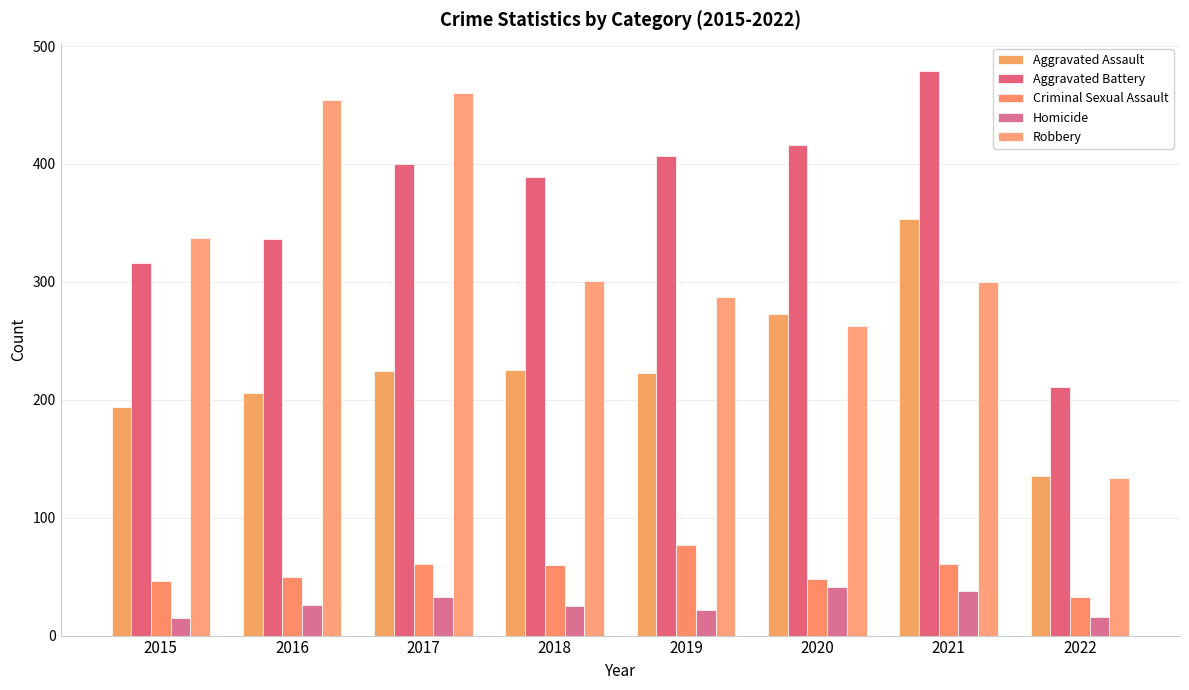

Reading left to right, list all the values displayed in this chart.

Aggravated Assault: 2015=194	2016=206	2017=224	2018=225	2019=223	2020=273	2021=353	2022=135
Aggravated Battery: 2015=316	2016=336	2017=400	2018=389	2019=407	2020=416	2021=479	2022=211
Criminal Sexual Assault: 2015=46	2016=50	2017=61	2018=60	2019=77	2020=48	2021=61	2022=33
Homicide: 2015=15	2016=26	2017=33	2018=25	2019=22	2020=41	2021=38	2022=16
Robbery: 2015=337	2016=454	2017=460	2018=301	2019=287	2020=263	2021=300	2022=134